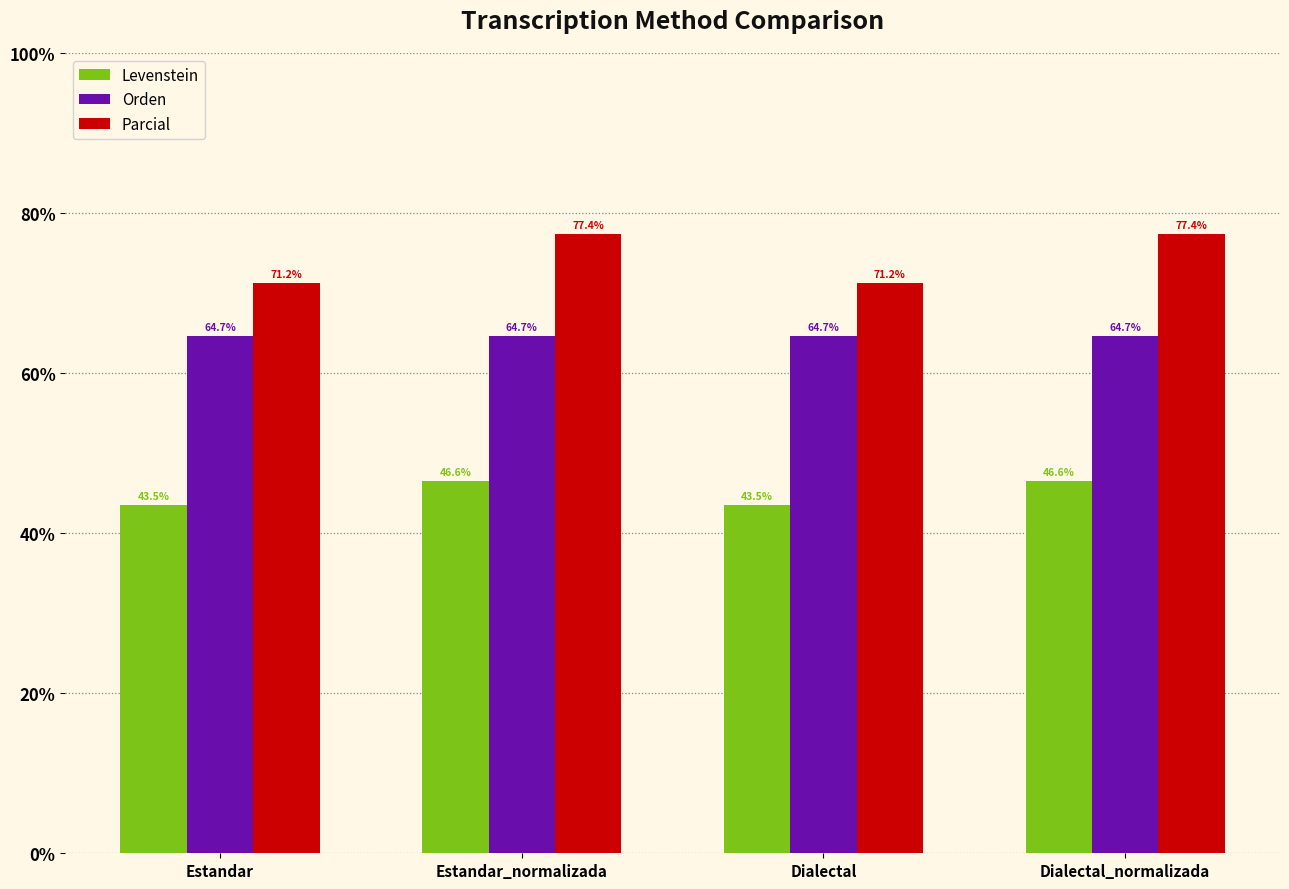

Rank the series by their average value, from lowest to highest.

Levenstein, Orden, Parcial